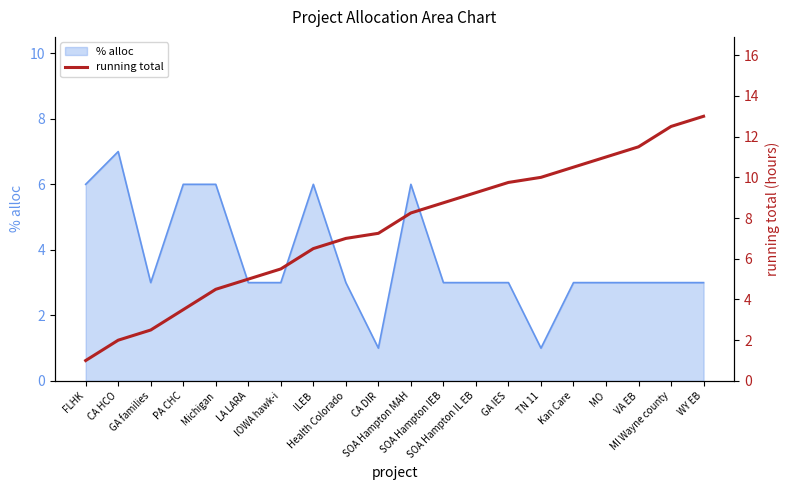

What is the value of the 11th point from the left?

8.2